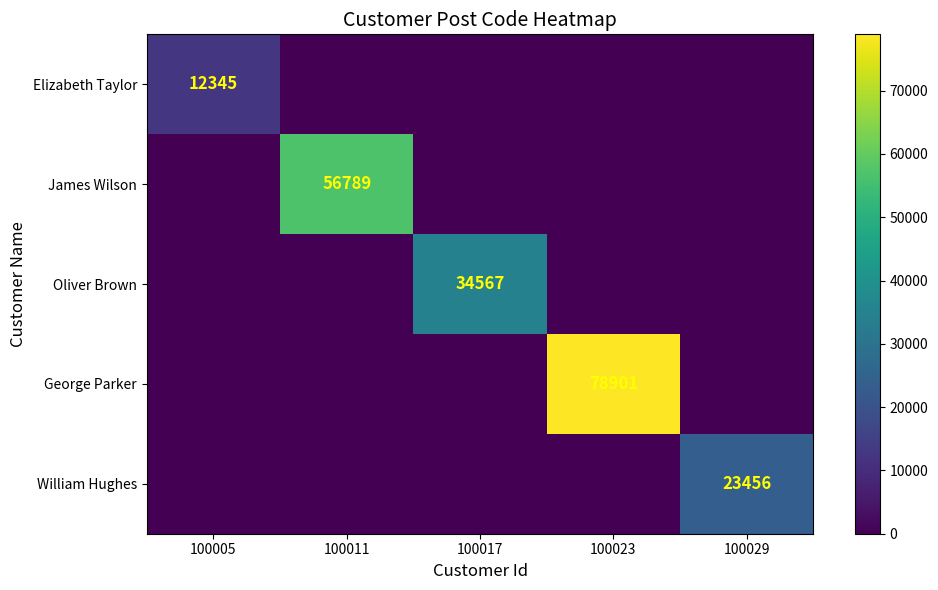

What is the total value across all series at 100023?

78901